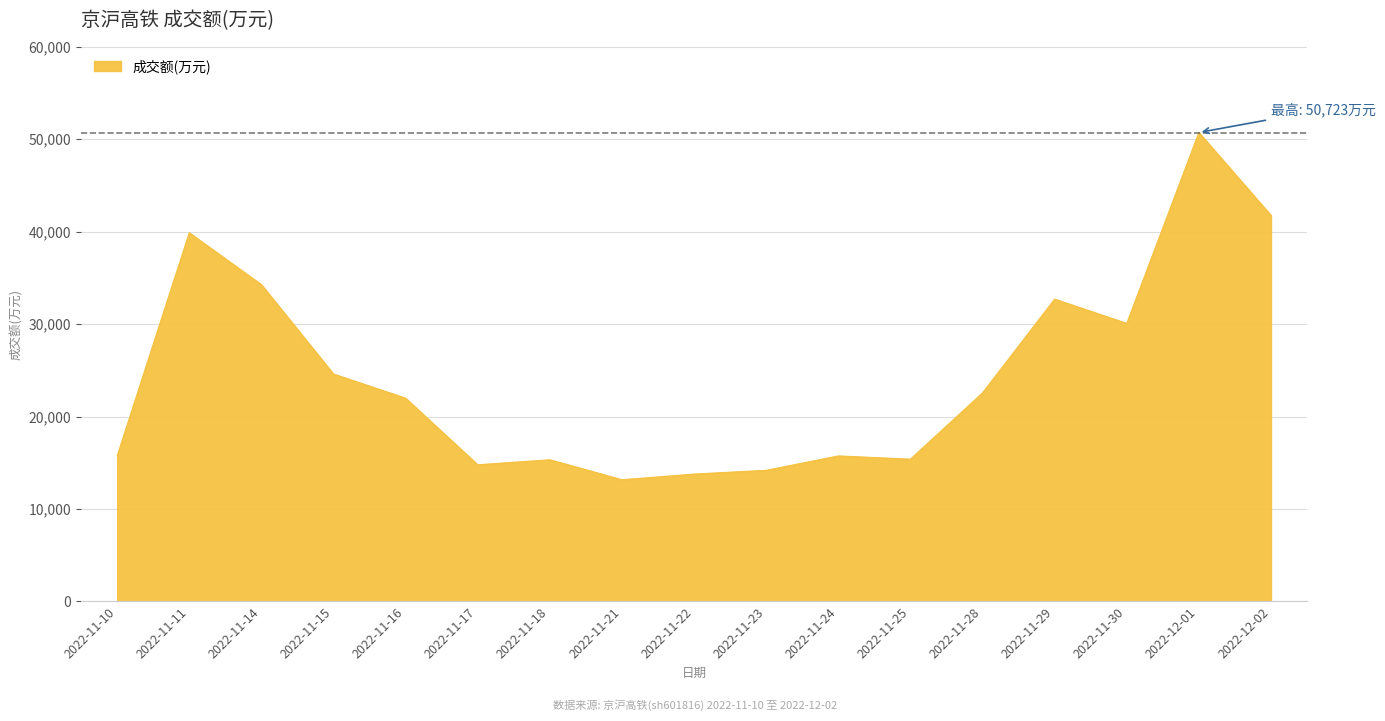

Approximately how many times larger is the value at 2022-11-30 compared to 2022-11-28?

1.3